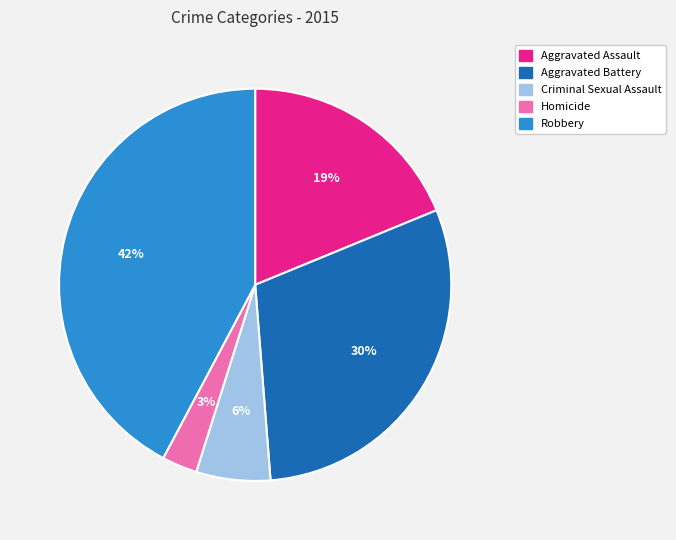

Count the number of slices in the pie.

5